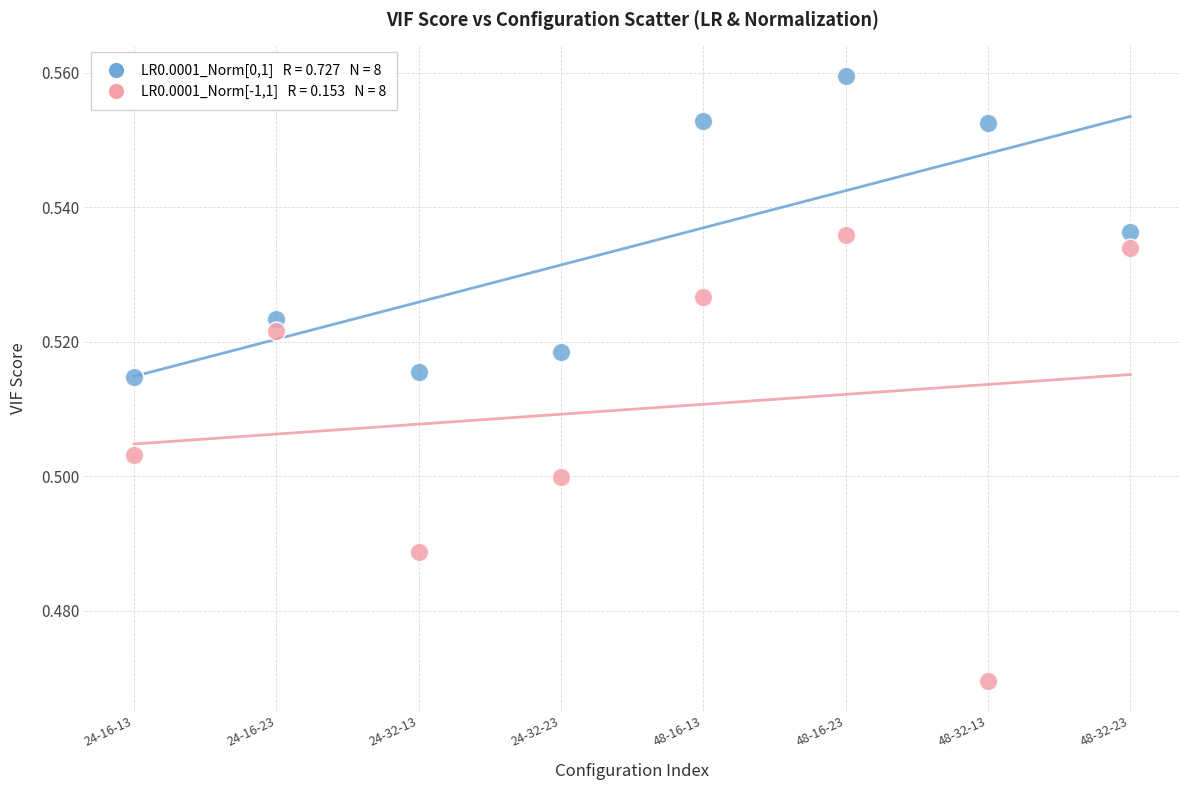

Across all data points, what is the range of X values (max minus min)?

7.0